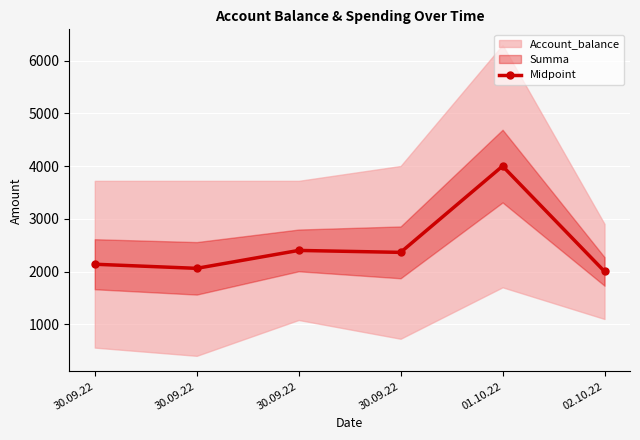

How many interior local valleys (lower than both neighbors) does the data have?

2